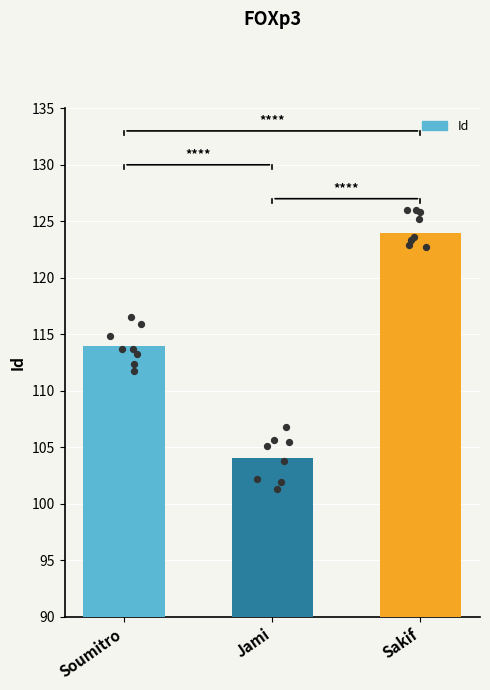

What is the ratio of the value at Jami to the value at Sakif?

0.8